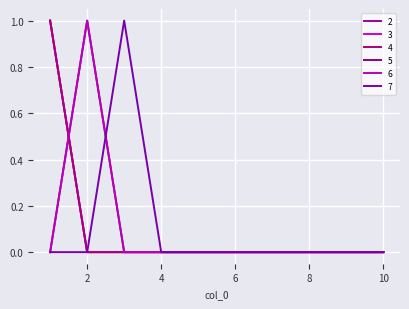

Does the chart have visible grid lines?

Yes